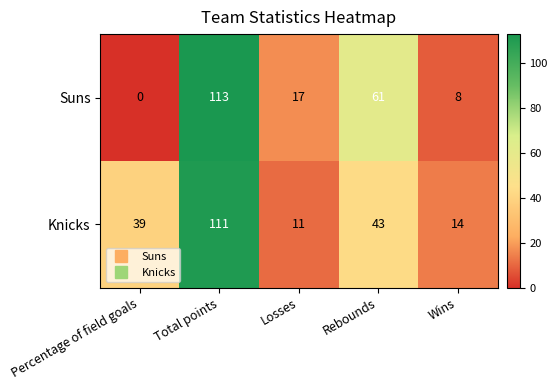

Rank the series by their maximum value, from highest to lowest.

Suns, Knicks